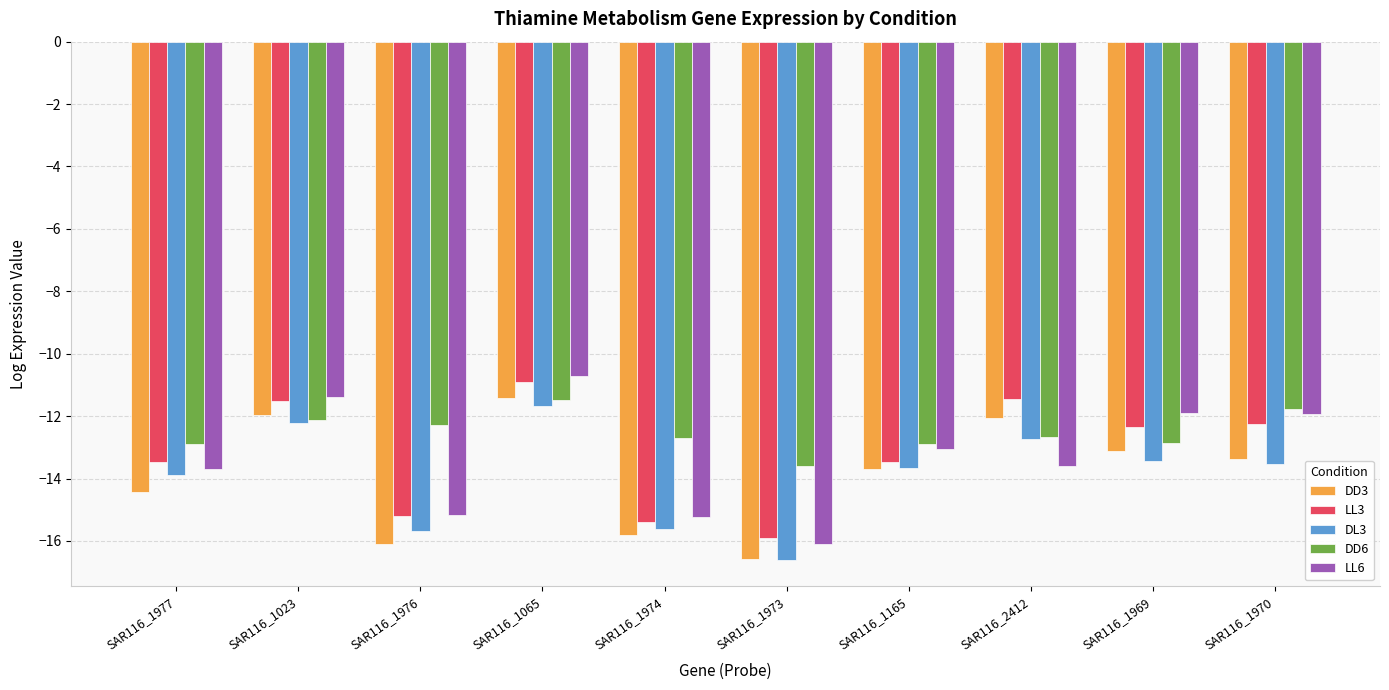

Where is DL3 nearest to the value -14?

SAR116_1977